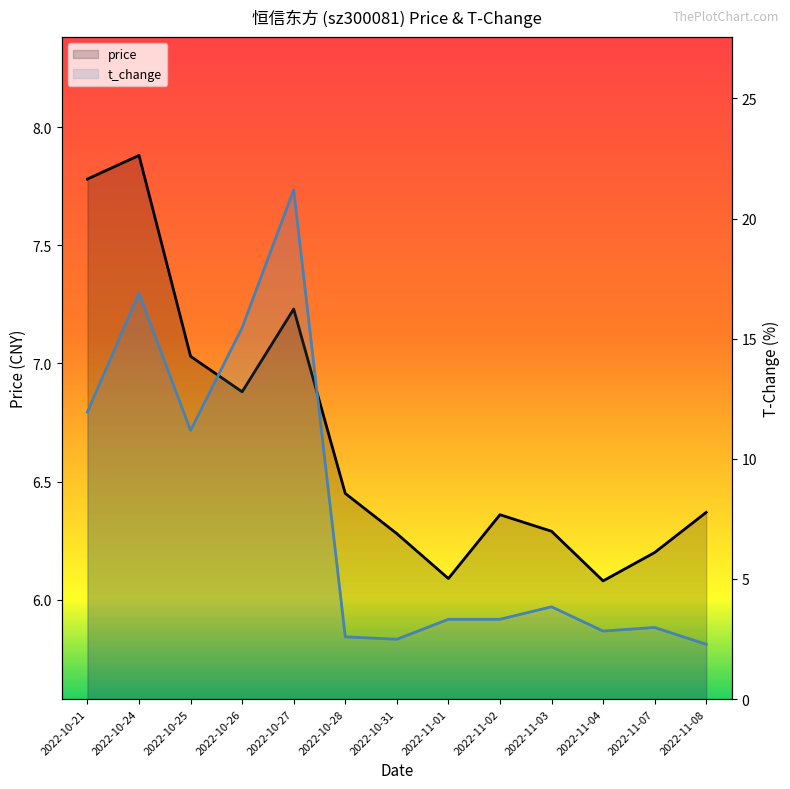

Reading left to right, what are all the values shown in this chart?

price: 7.8	7.9	7.0	6.9	7.2	6.5	6.3	6.1	6.4	6.3	6.1	6.2	6.4
t_change: 11.9	16.9	11.2	15.5	21.2	2.6	2.5	3.3	3.3	3.8	2.8	3.0	2.3